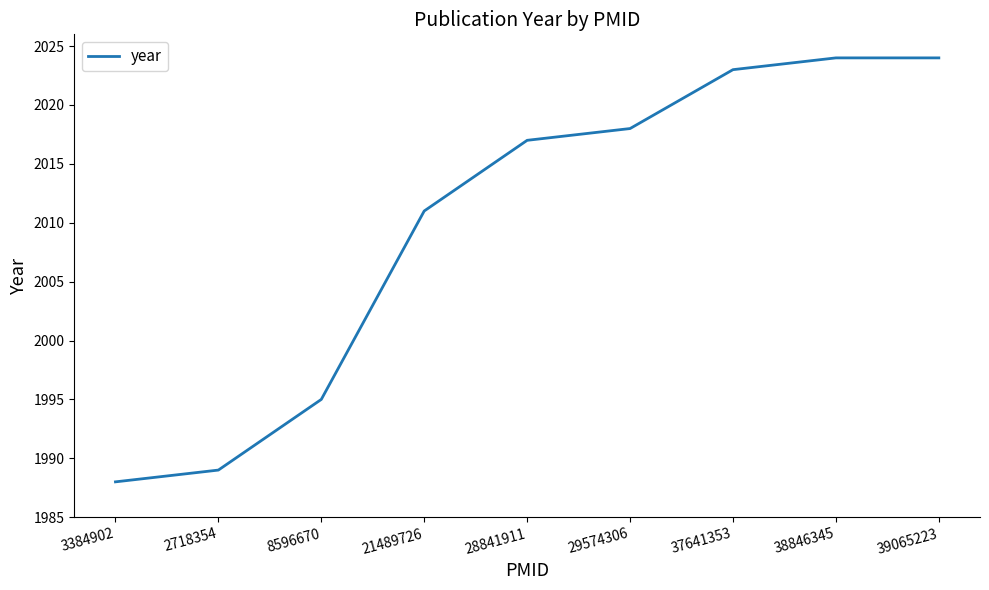

True or false: there are more than 2 points higher than both neighbors.

False